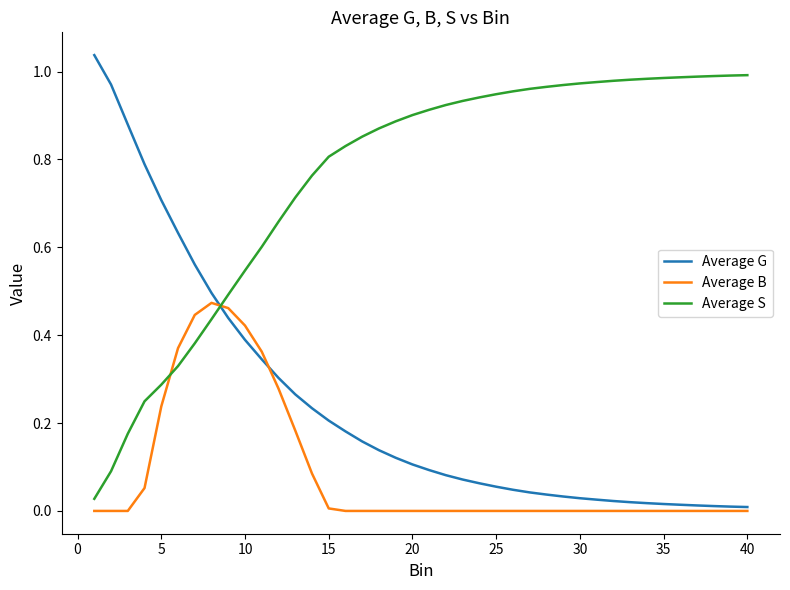

Which series has the largest range (max minus min)?

Average G